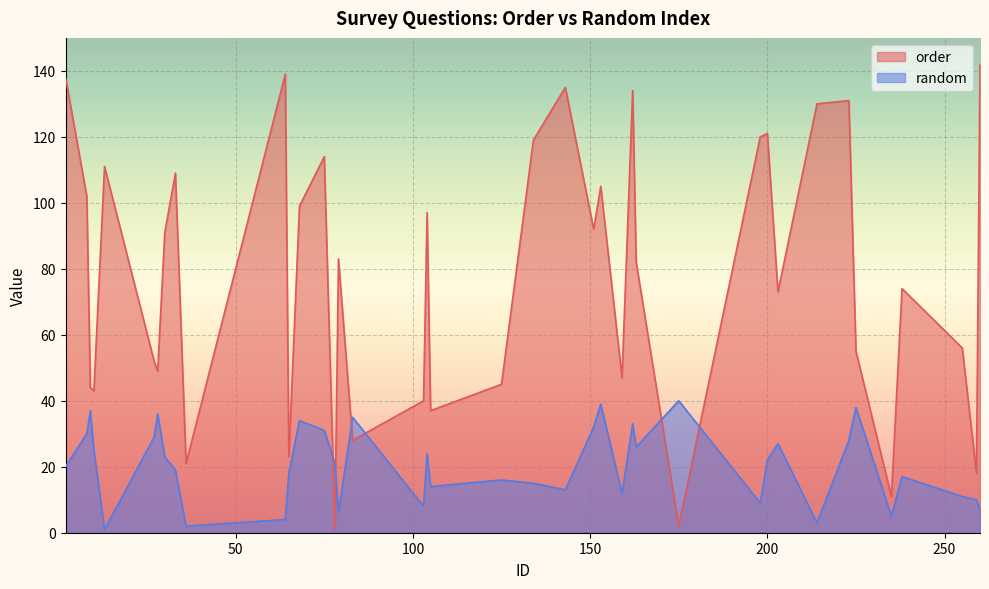

Where is the first local maximum for order?

3